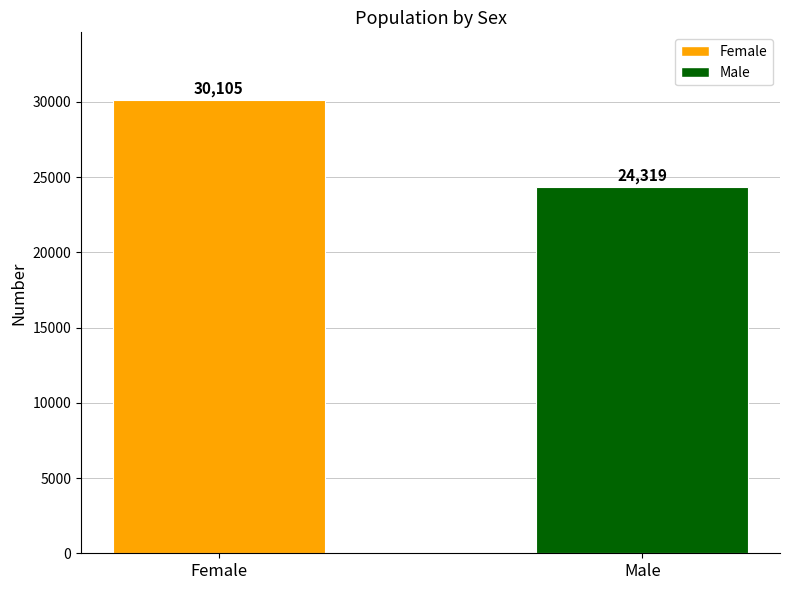

Reading left to right, list all the values displayed in this chart.

Female=30105	Male=24319